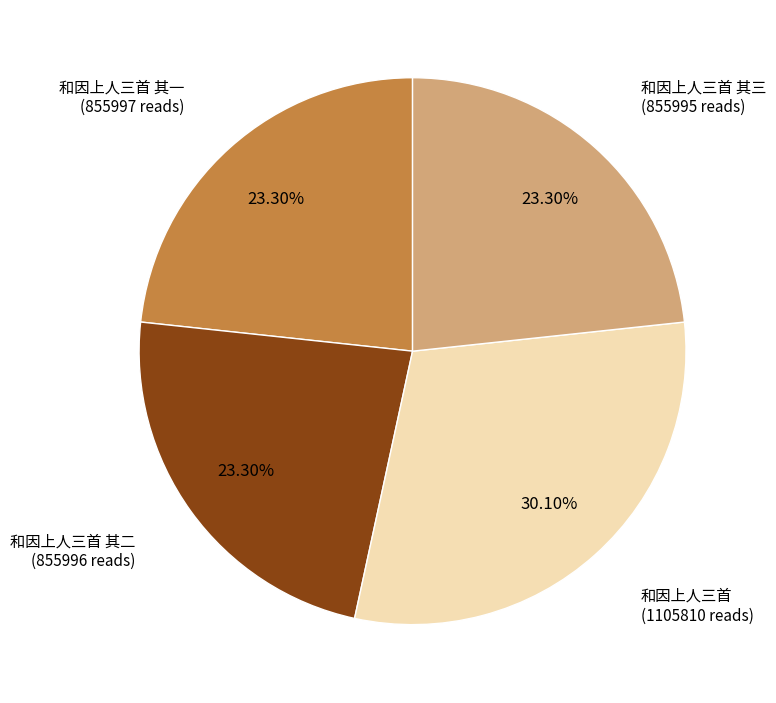

To the nearest percent, what is the average slice percentage?

25%